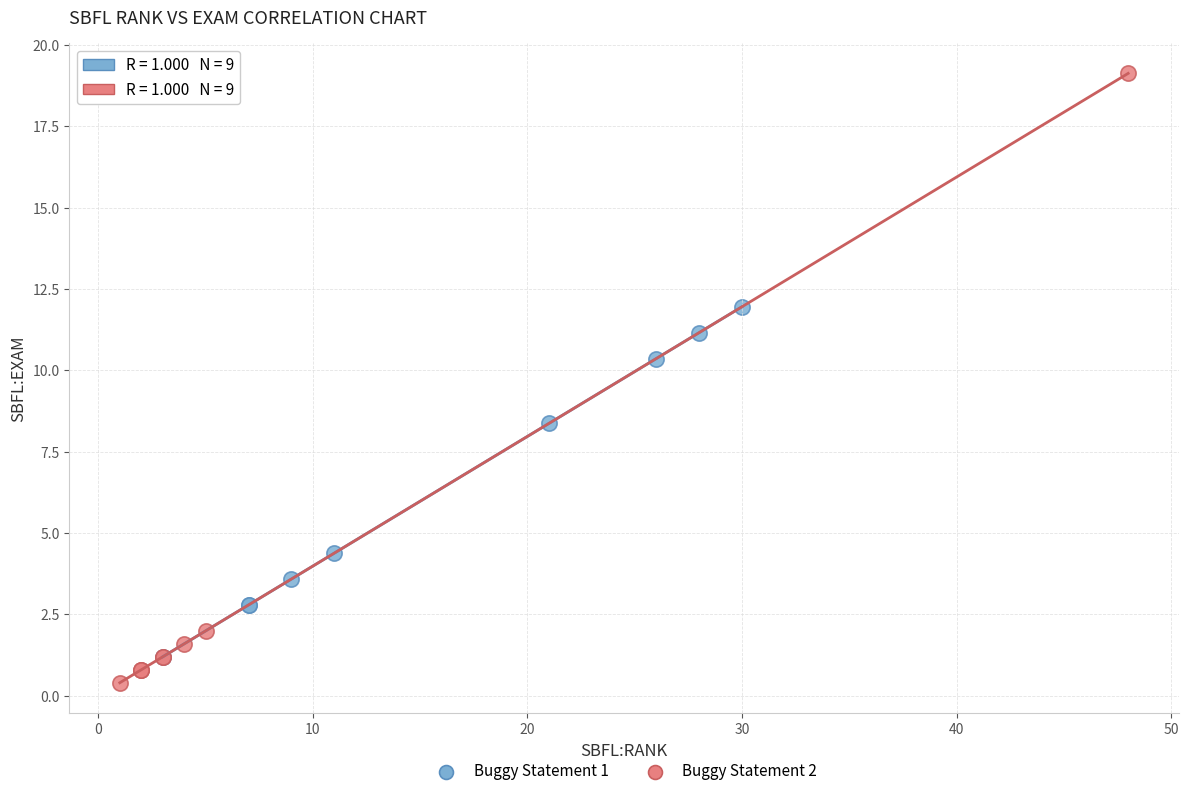

Which series contains the highest Y value?

Buggy Statement 2